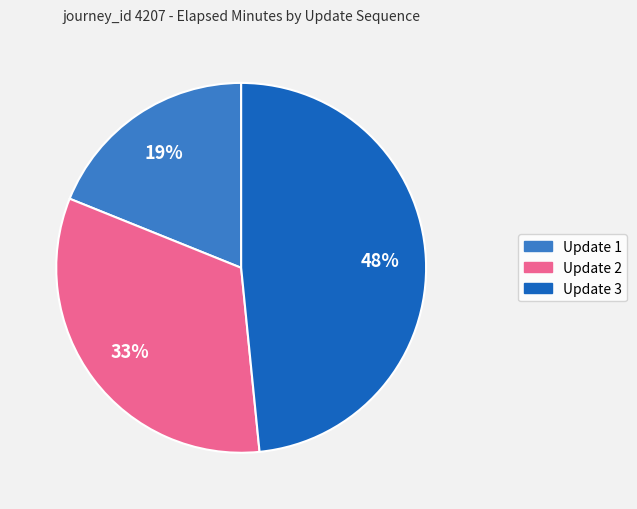

Does any single category account for the majority?

No